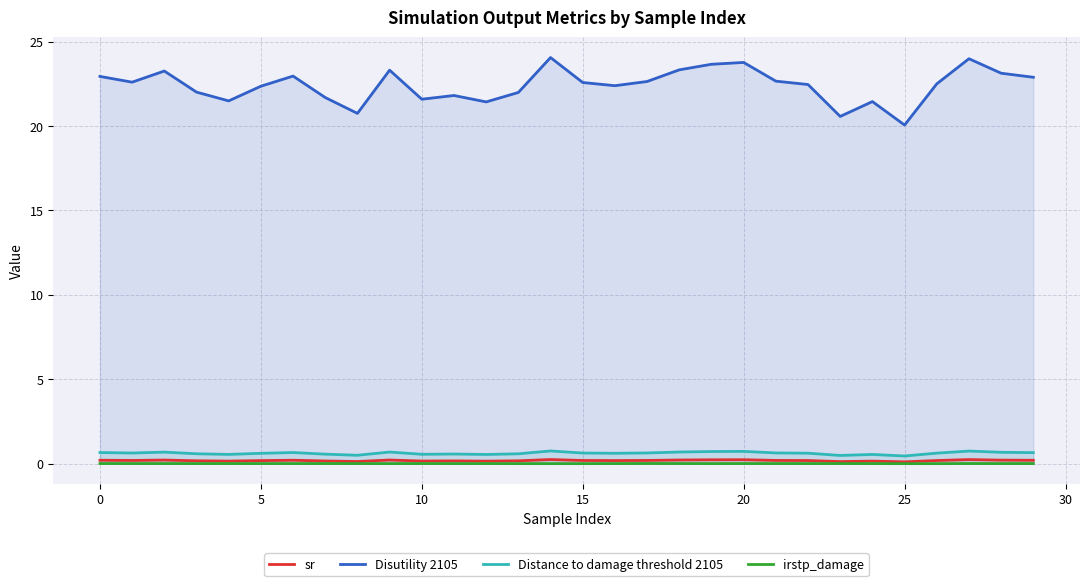

True or false: Distance to damage threshold 2105 has a value of 1.0 at 21.

False